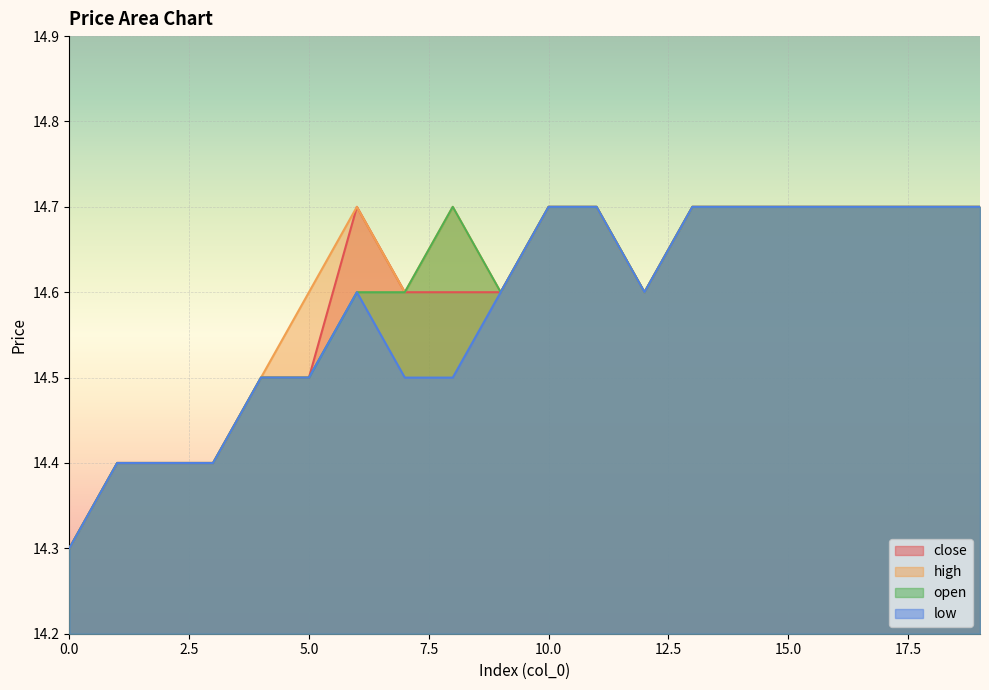

List the series in order of their peak value, highest first.

close, high, open, low